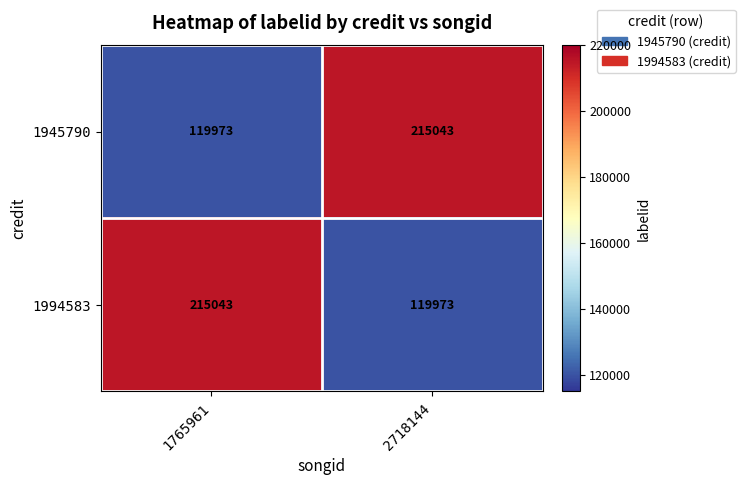

True or false: 1994583 has a value of 119973 at 2718144.

True